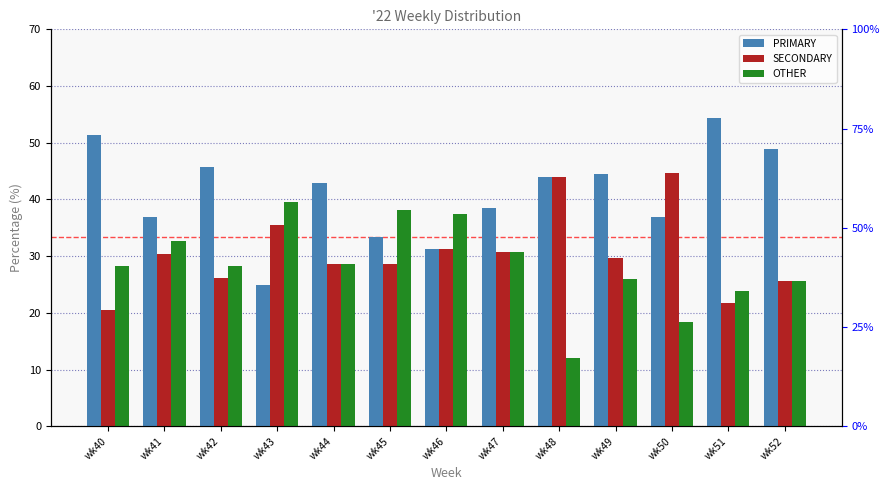

True or false: SECONDARY has a value of 77.7 at wk48.

False